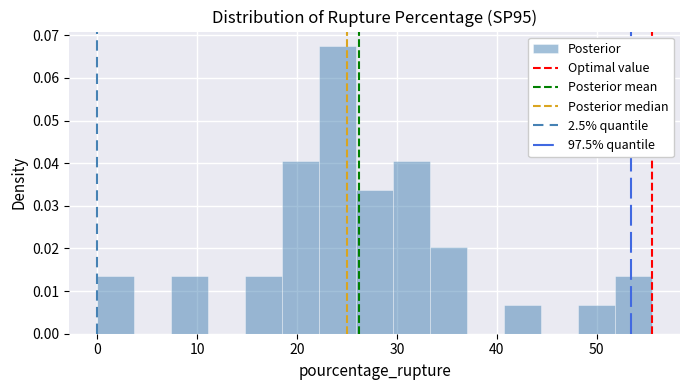

Read against the x-axis, roughly where is the centre of the tallest bar?

24